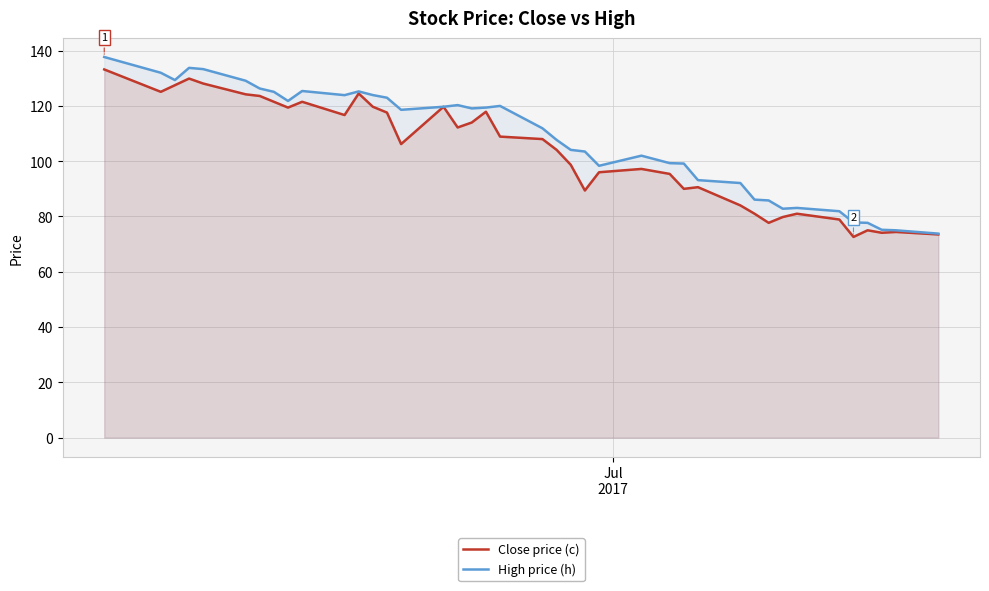

What is the smallest value displayed?

72.6